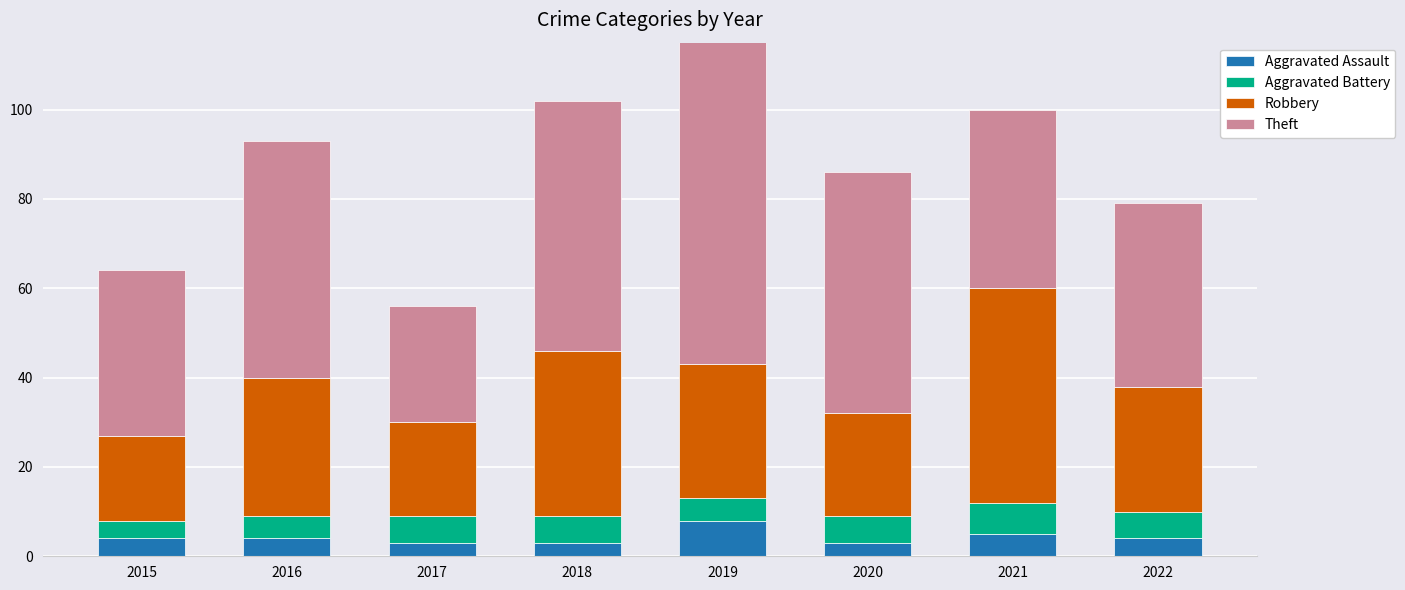

How many distinct data groups are displayed?

4